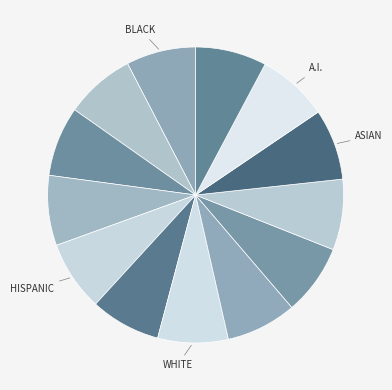

How many segments does this pie chart have?

13